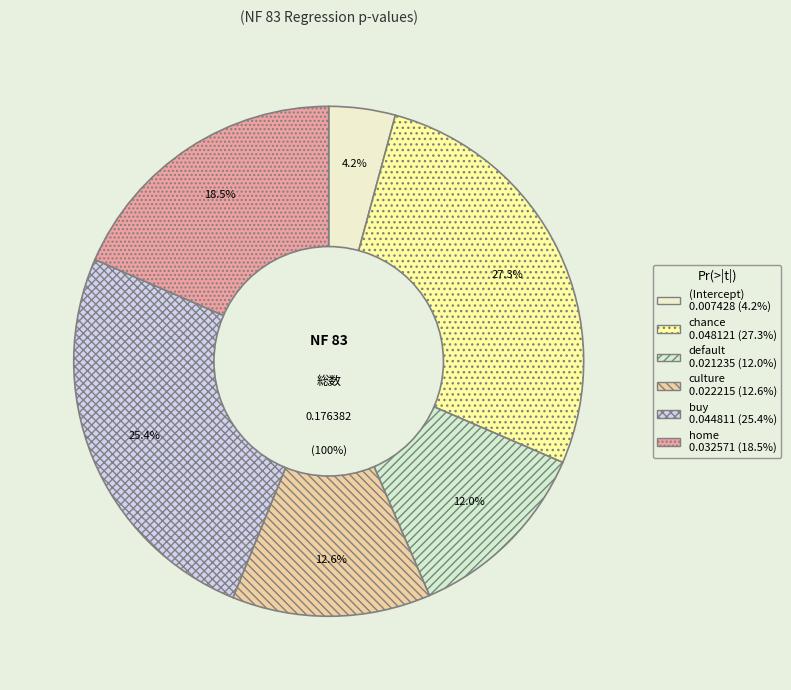

Rank the categories by value from lowest to highest.

(Intercept), default, culture, home, buy, chance